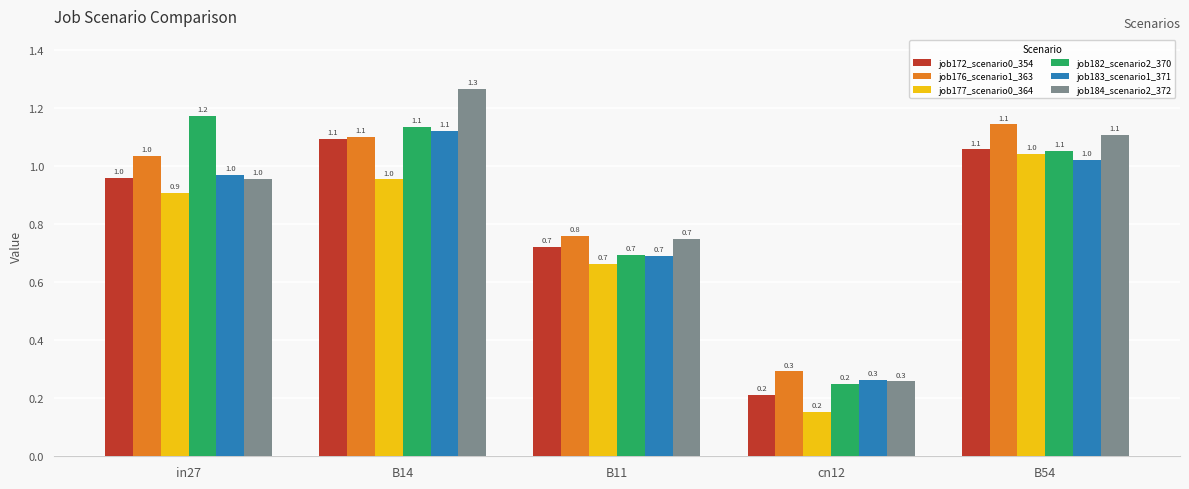

Which series has the largest total across all categories?

job184_scenario2_372